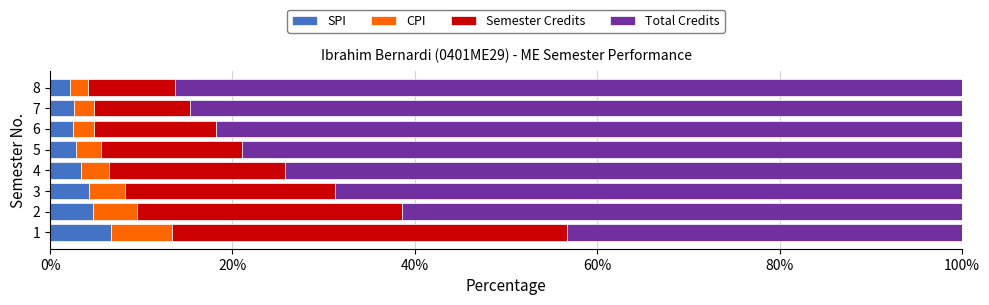

What is the maximum value for SPI?

6.7